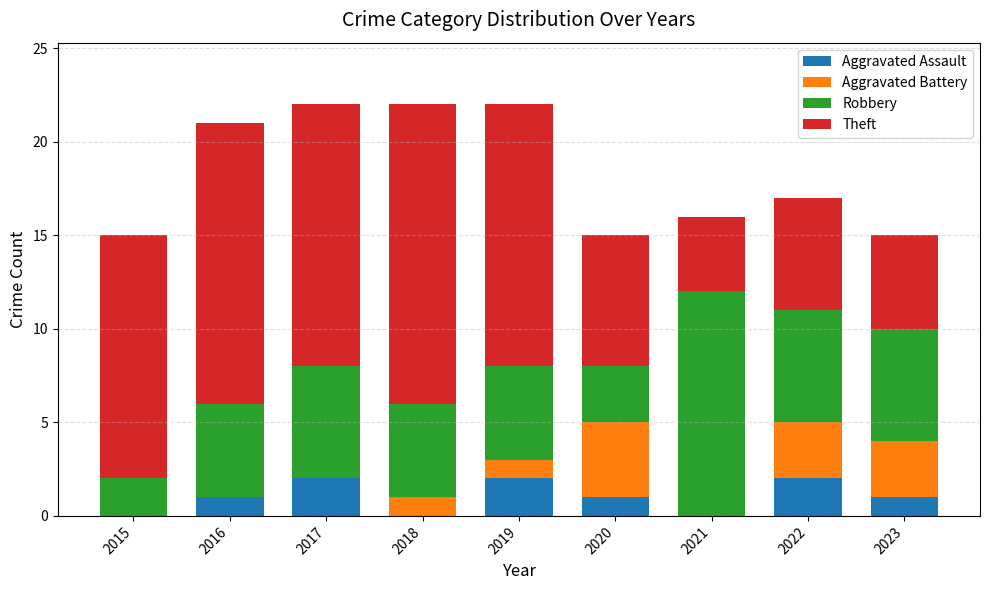

True or false: Aggravated Assault has a value of -1 at 2015.

False